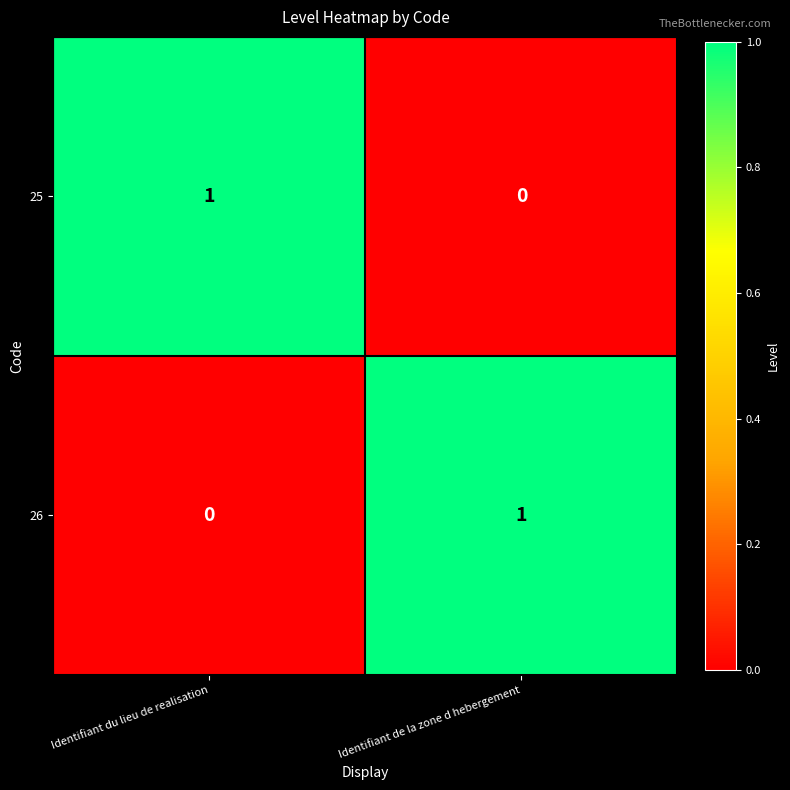

The 25 series shows 1 at Identifiant du lieu de realisation. True or false?

True